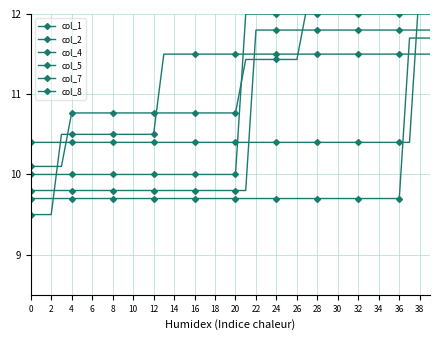

How many col_1 values are between 10 and 11?

10